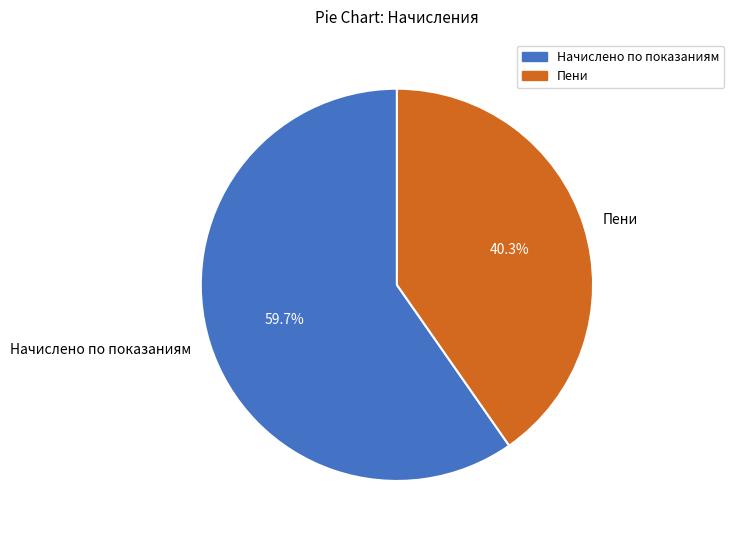

The Начислено по показаниям slice represents 60% of the pie. True or false?

True